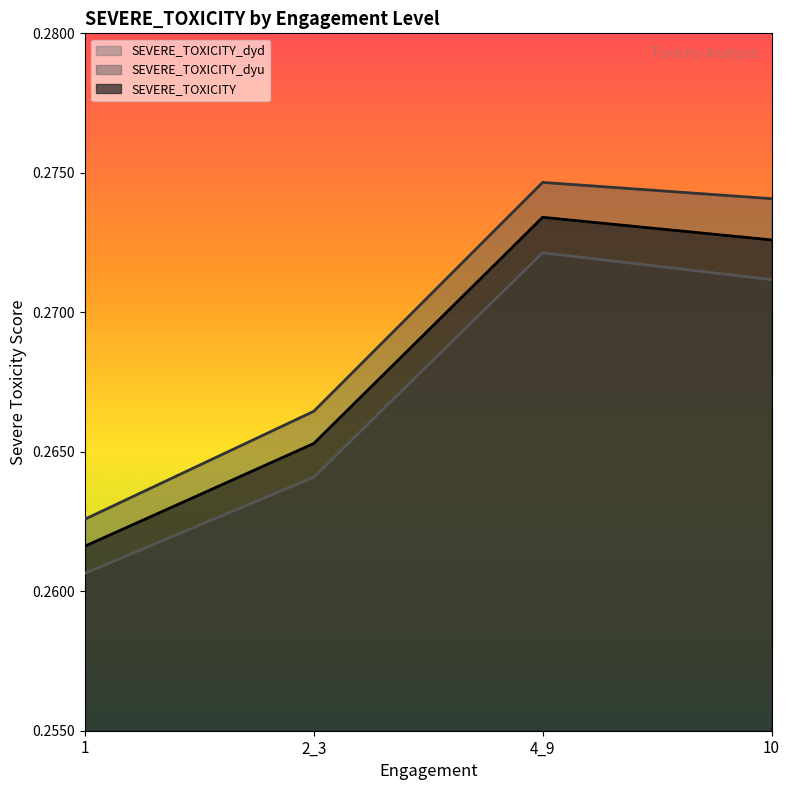

At how many categories does at least one series exceed 0?

4